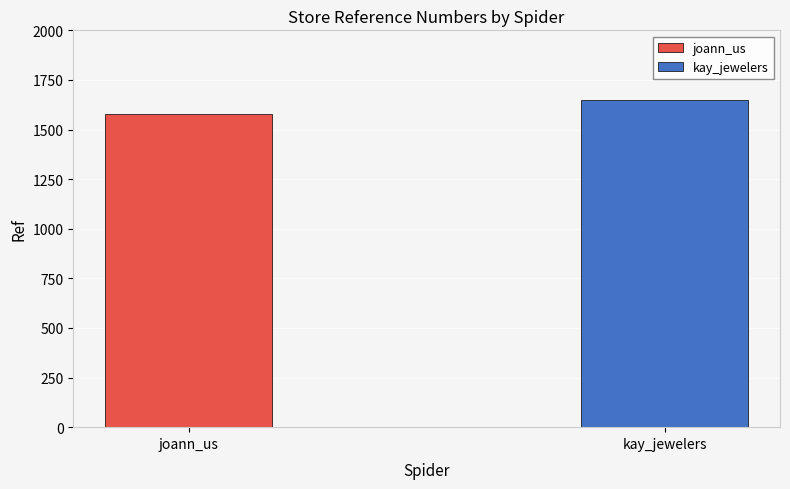

What is the label of the 1st bar from the right?

kay_jewelers